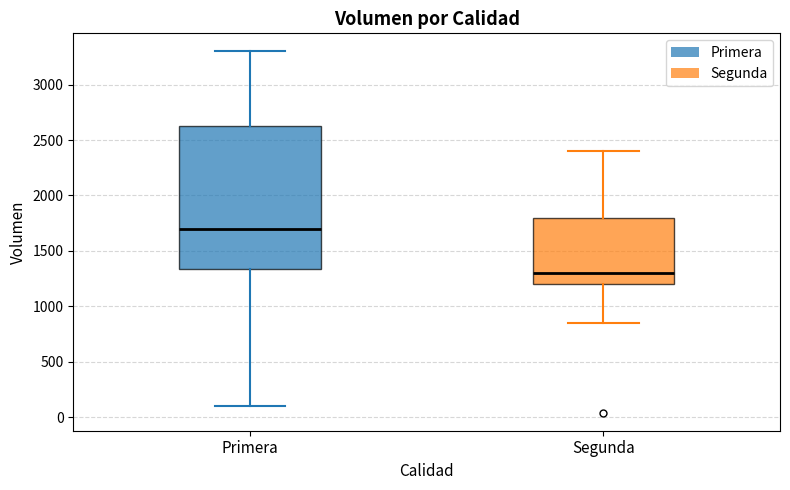

Reading left to right, read every box against the y-axis: the position of its median line, the range the box covers, and the ends of its whiskers. The values are not printed on the chart, so give them approximately, as read against the axis.

Primera: median 1700, box 1350 to 2650, whiskers 100 to 3300
Segunda: median 1300, box 1200 to 1800, whiskers 850 to 2400